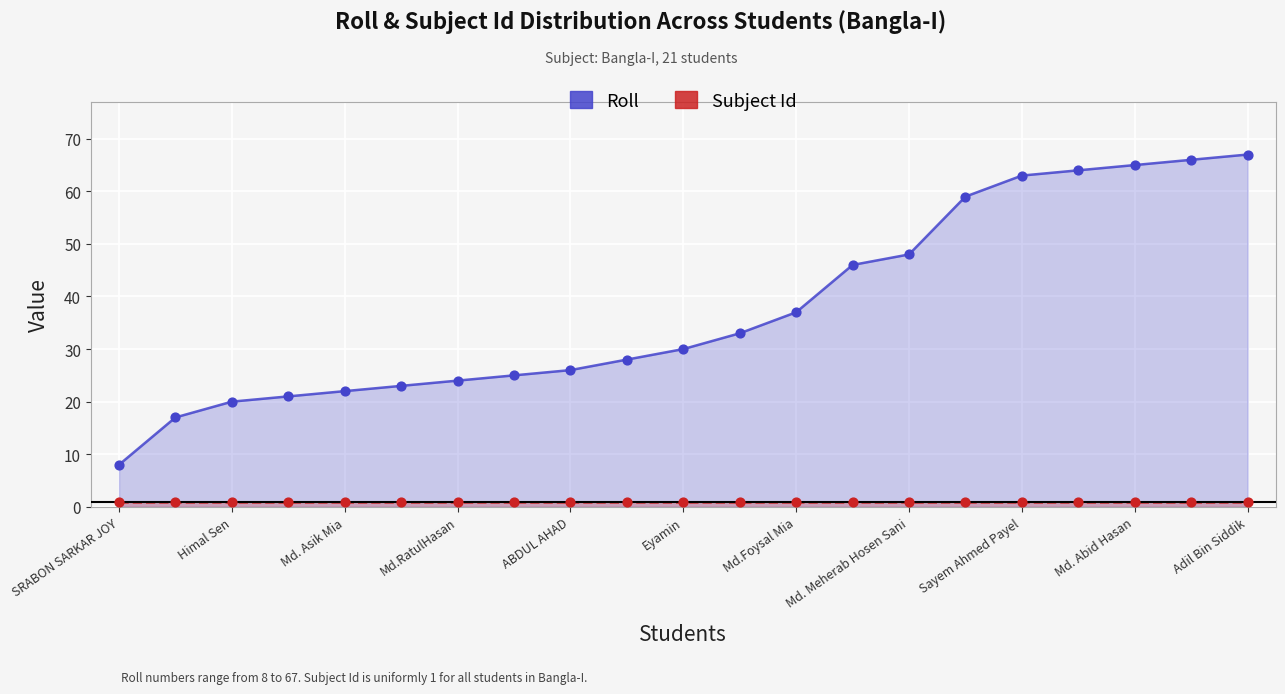

What is the total value across all series at 11?

34